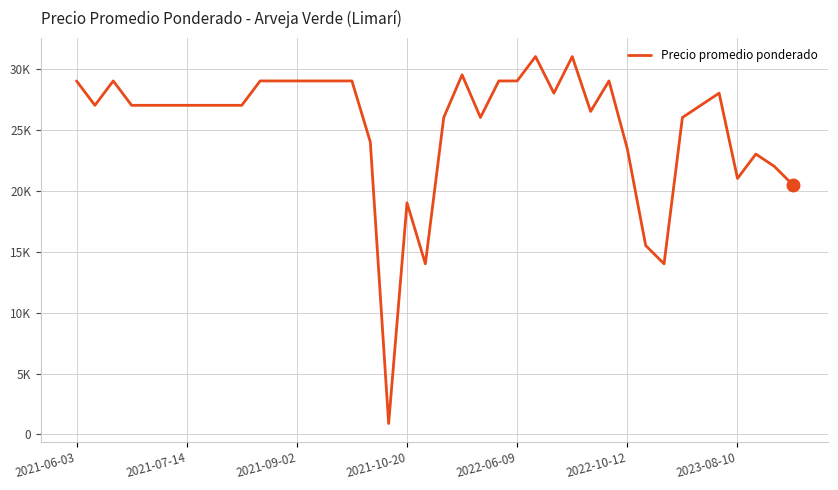

Does the chart display data point markers on the line(s)?

No